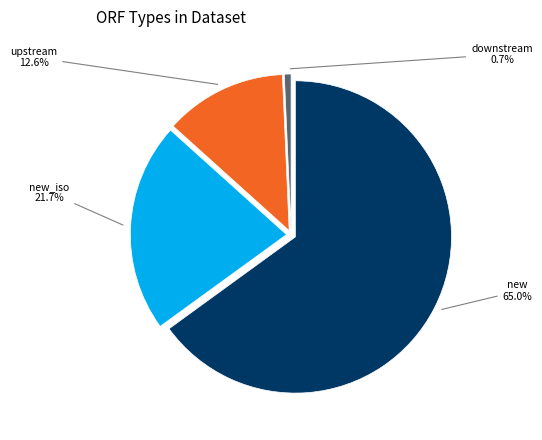

The new slice represents 65% of the pie. True or false?

True